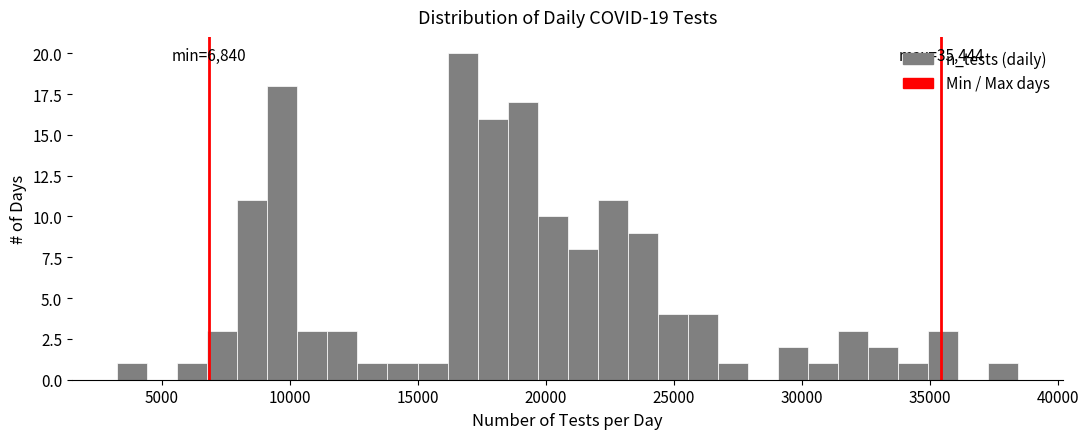

Around what value on the x-axis is the tallest bar? Give the approximate position of its centre, as read against the axis.

17000